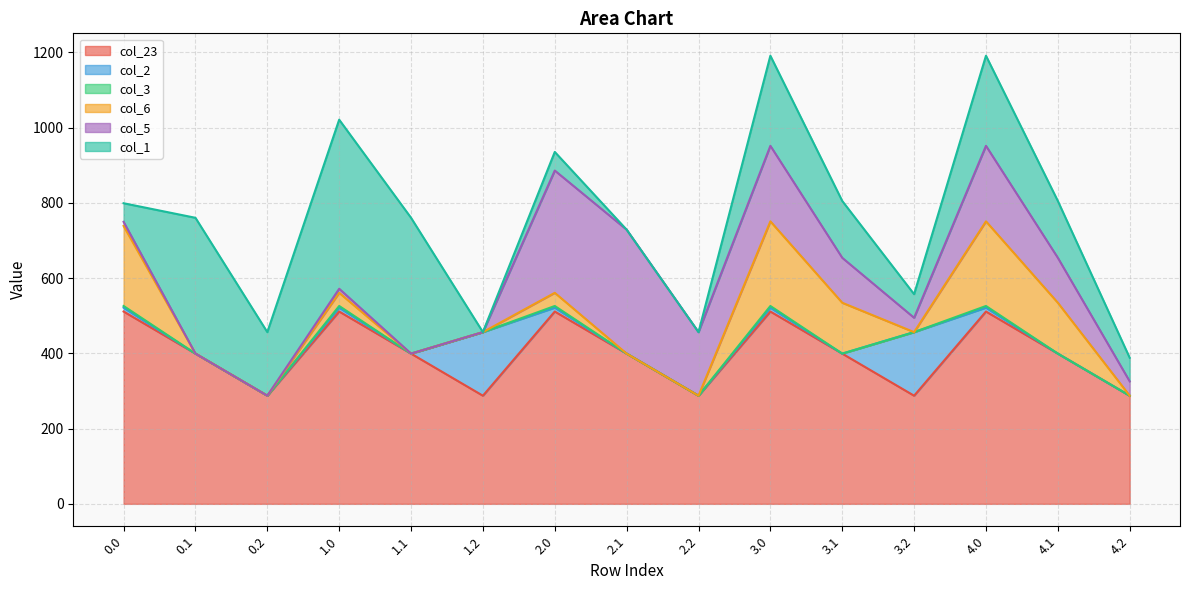

What is the total value across all series at 0.1?

760.5